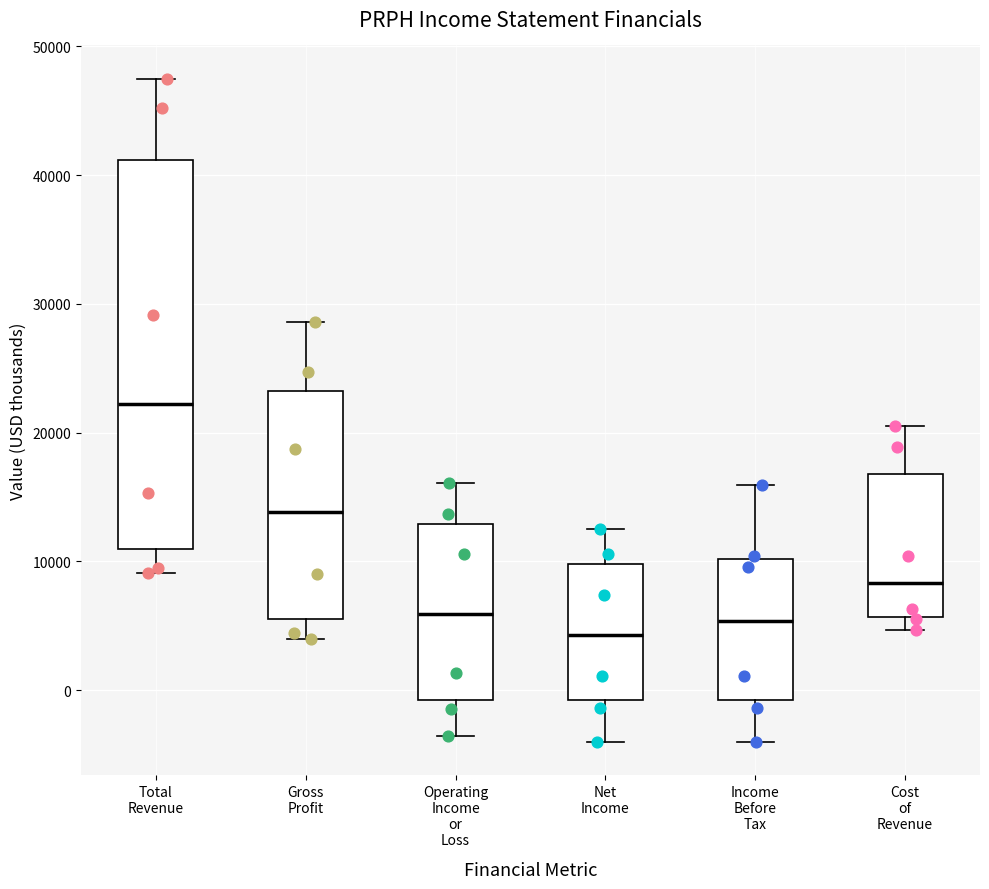

Which box has the lowest median line?

Net Income